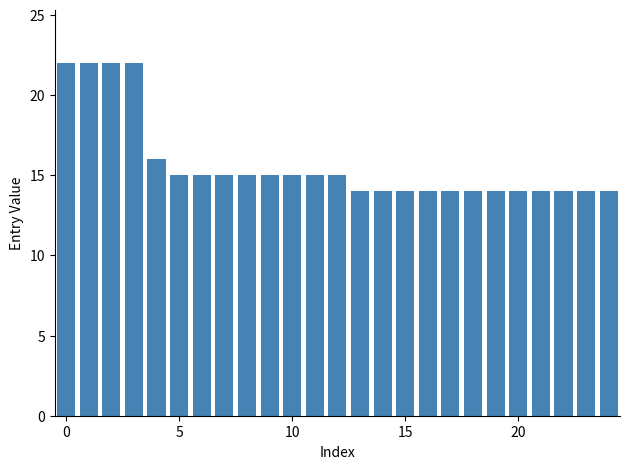

What is the difference between the maximum and minimum values?

8